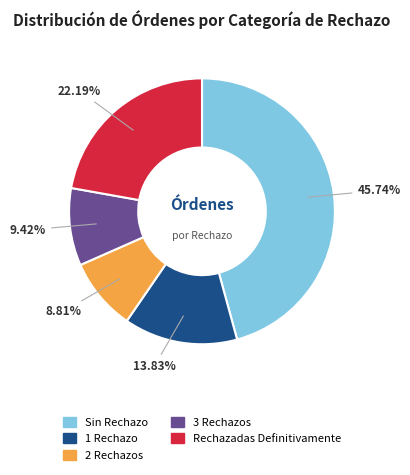

Does 2 Rechazos account for over 50% of the chart?

No